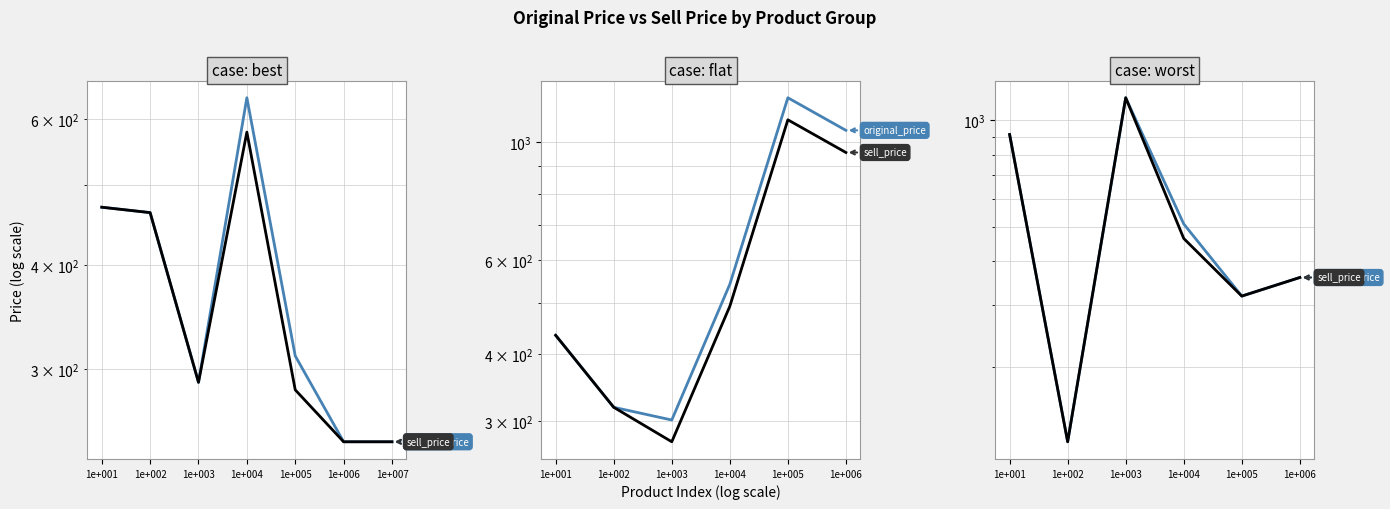

What are all the series names shown in the legend?

original_price, sell_price